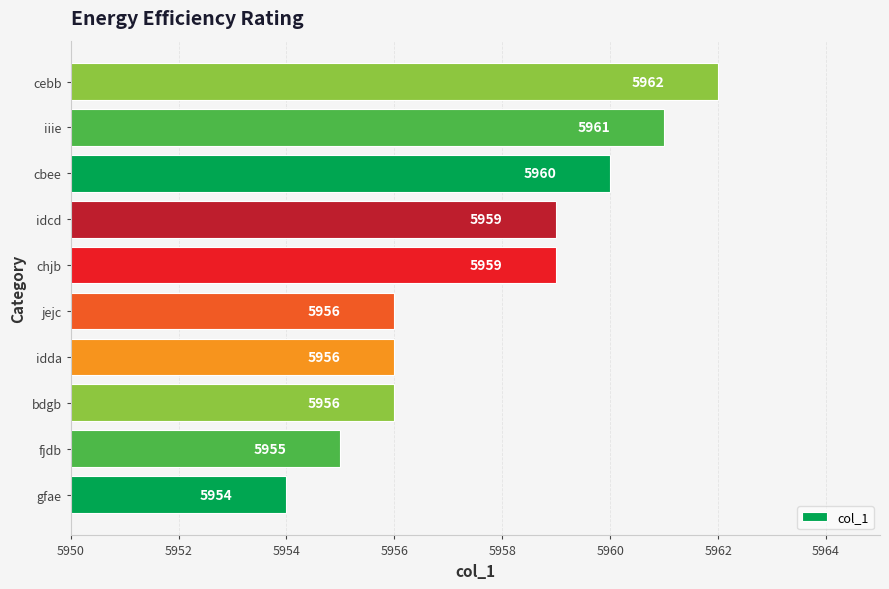

Reading bottom to top, what are all the values shown in this chart?

gfae=5954	fjdb=5955	bdgb=5956	idda=5956	jejc=5956	chjb=5959	idcd=5959	cbee=5960	iiie=5961	cebb=5962